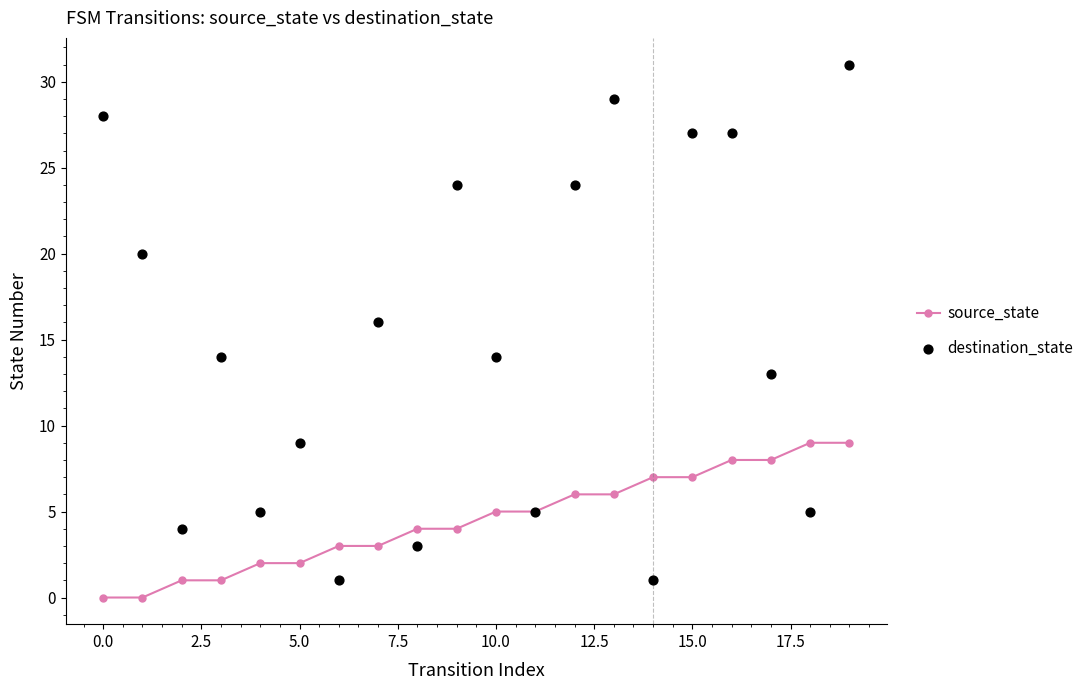

What are all the series names shown in the legend?

source_state, destination_state